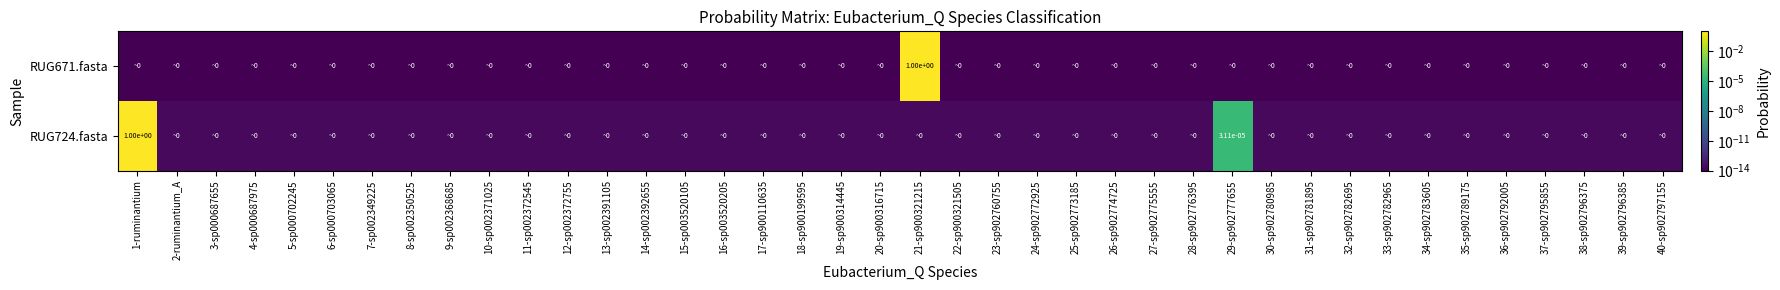

At how many categories does at least one series exceed 0?

40